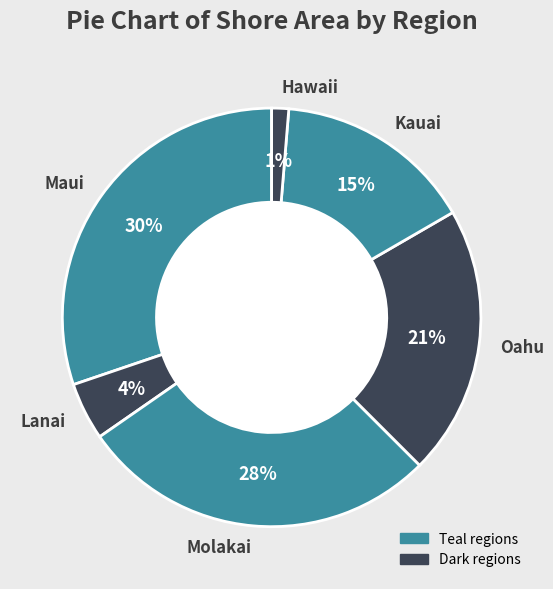

To the nearest percent, what is the combined percentage of Lanai and Oahu?

25%